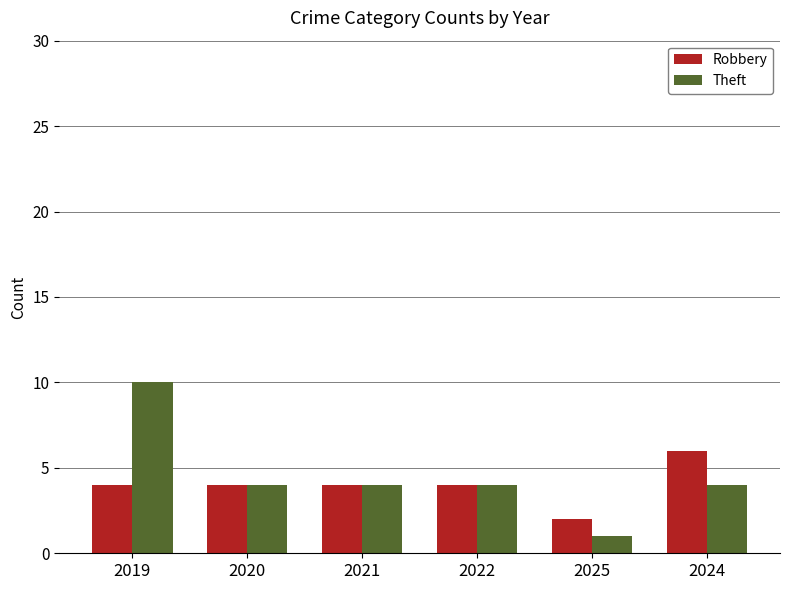

Rank the series by their average value, from lowest to highest.

Robbery, Theft